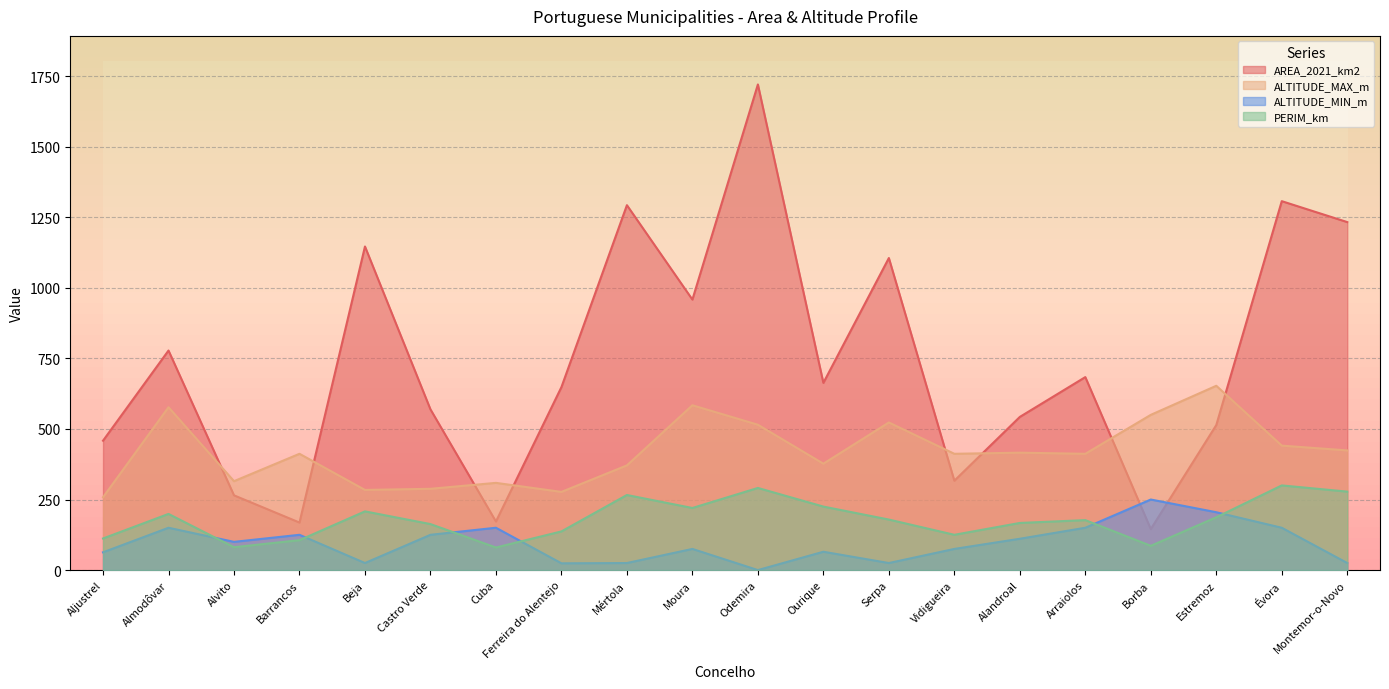

Which has a higher value, Évora or Ourique?

Évora